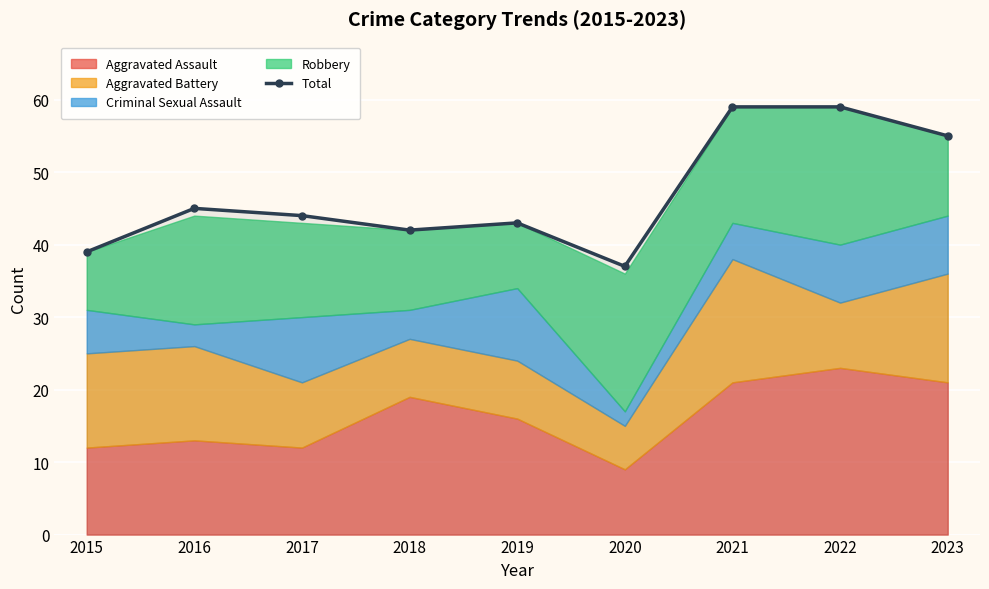

Where is the first local maximum?

2016